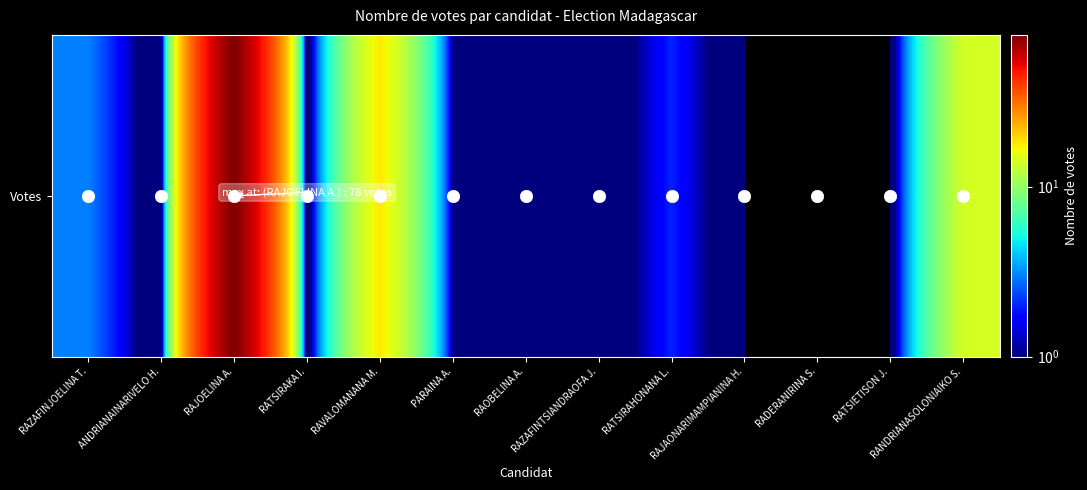

How many series are shown in this chart?

1